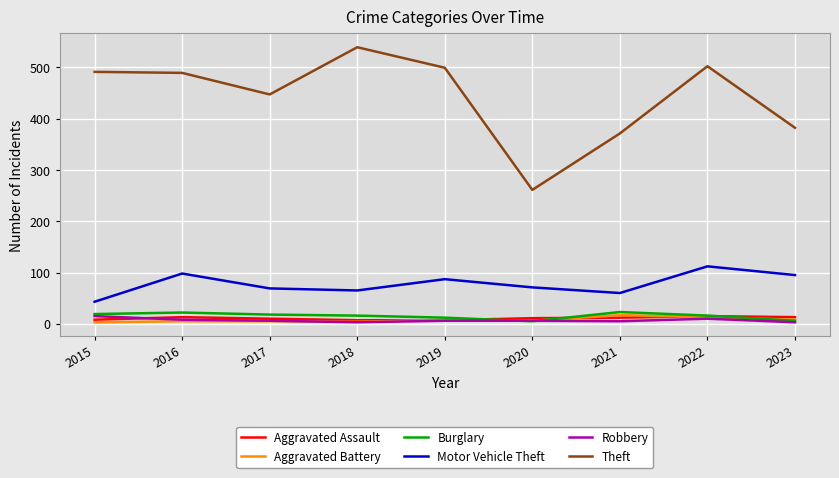

In Motor Vehicle Theft, how many points are lower than both neighbors (excluding endpoints)?

2